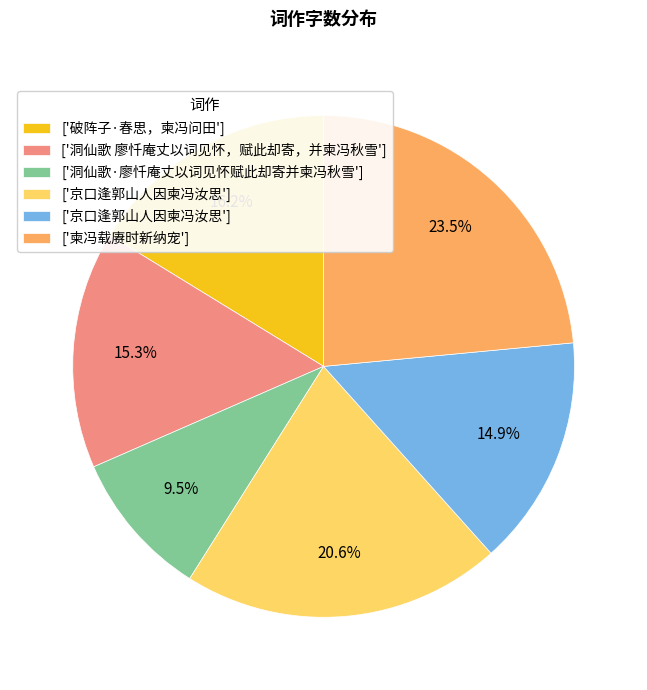

Is there any slice that represents more than half of the pie?

No